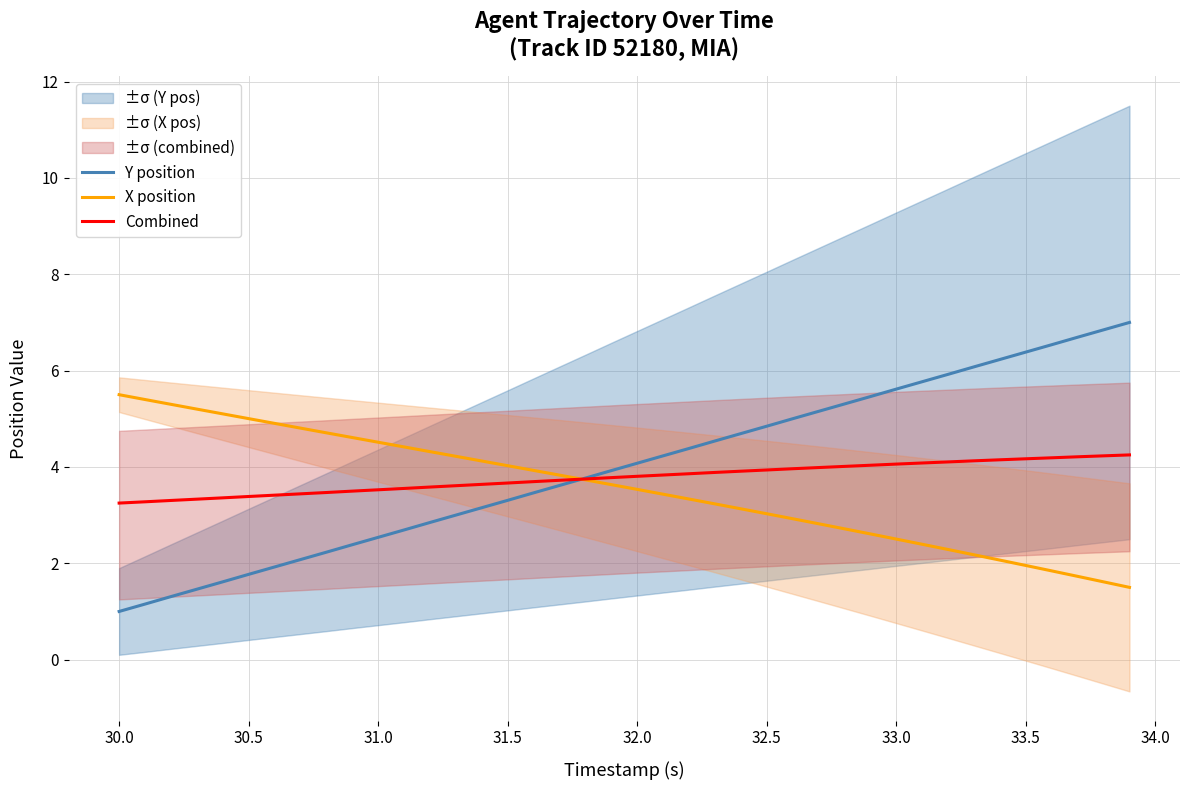

The Combined series shows 1.8 at 30.5. True or false?

False